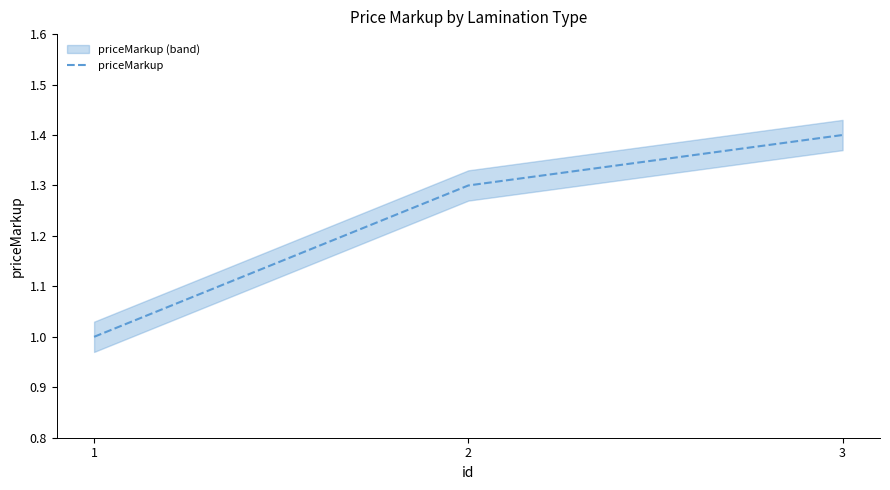

Rank the categories by value from lowest to highest.

1, 2, 3